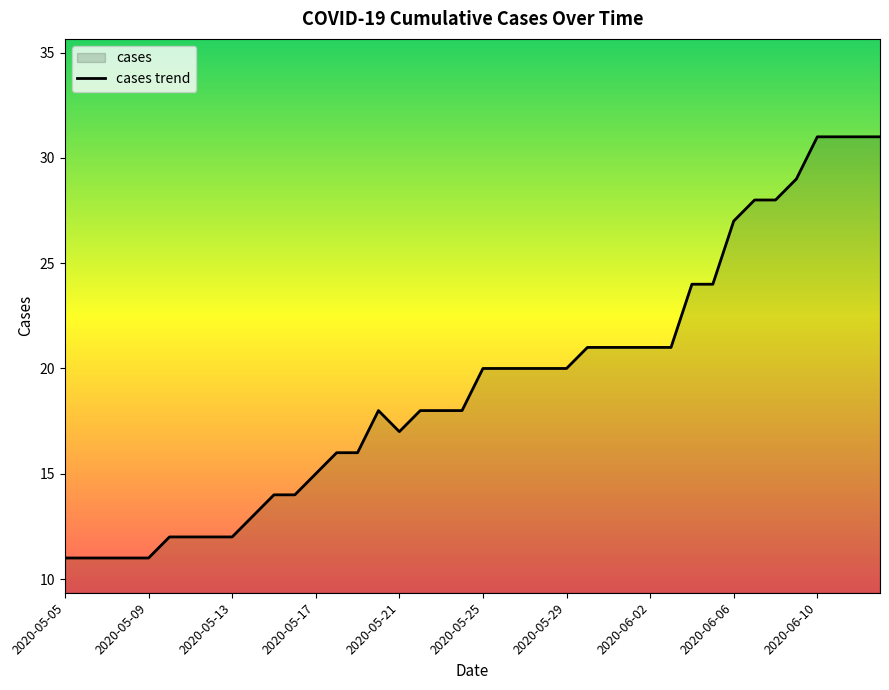

What is the difference between the maximum and minimum values?

20